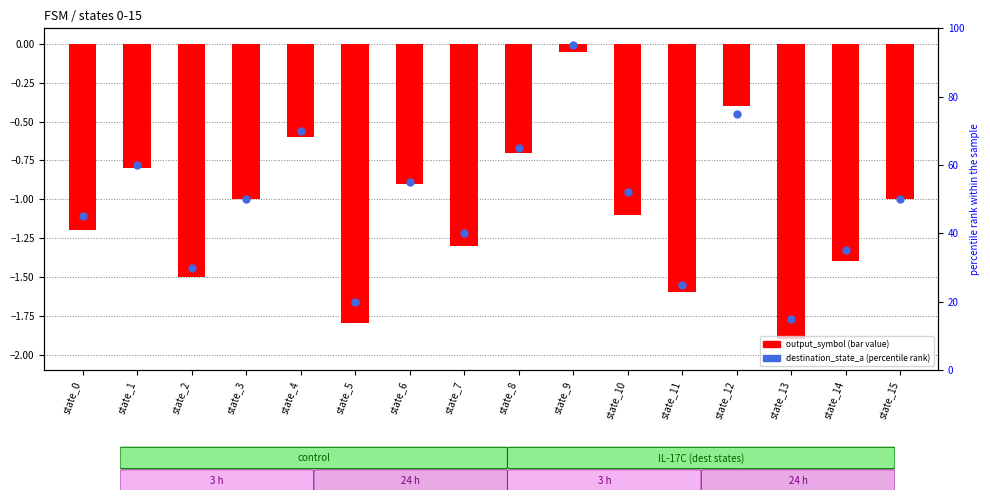

Is the value of output_symbol (bar) at state_11 greater than the value of destination_state_a (percentile) at state_0?

No